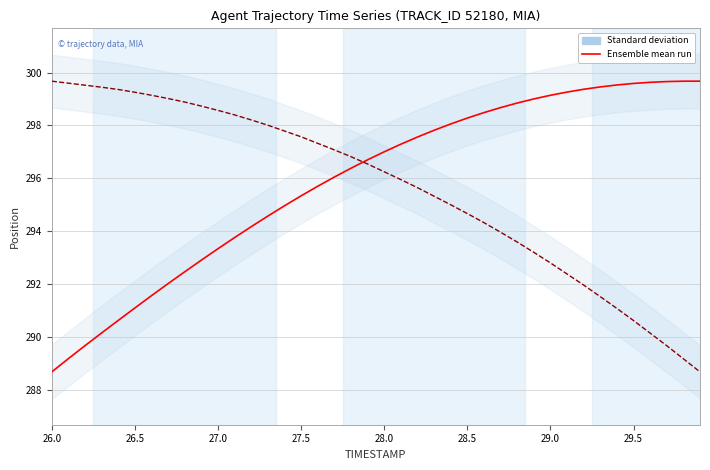

Is it true that Ensemble mean run (Y scaled) equals 436.0 at 36?

False